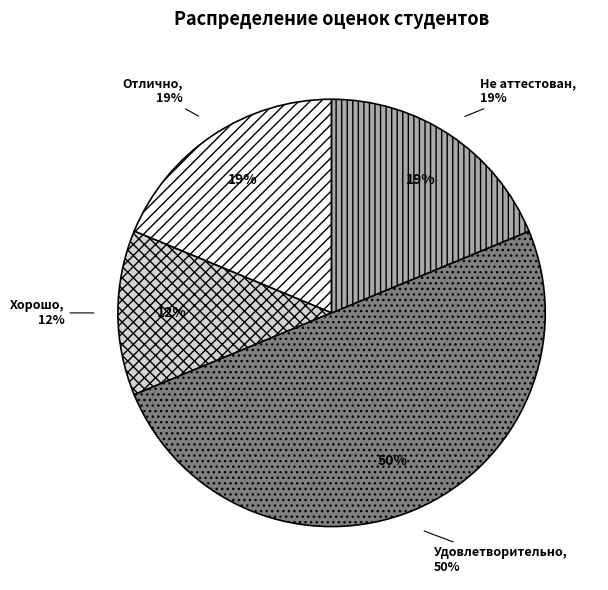

Do Хорошо and Отлично together represent more than half of the pie?

No